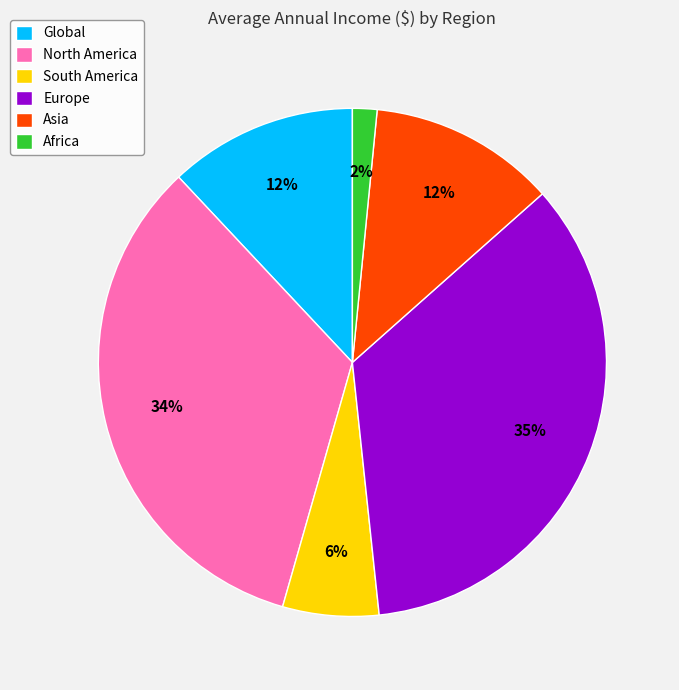

To the nearest percent, what is the difference between the largest and smallest slice percentages?

33%